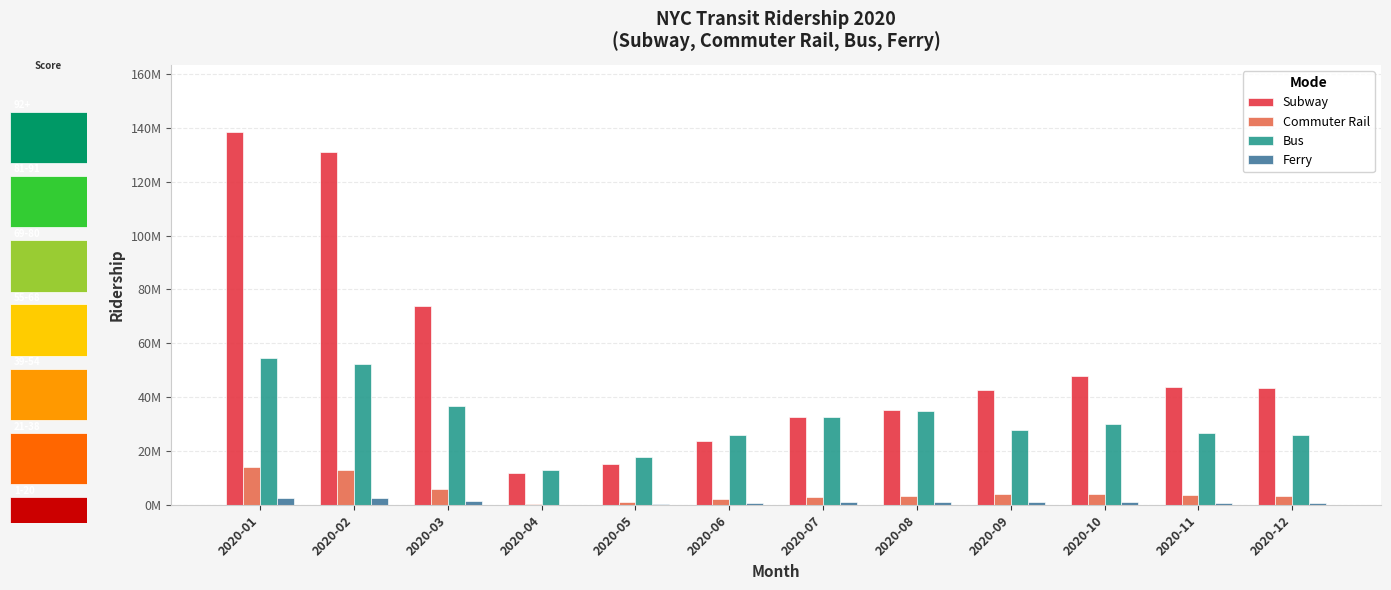

At which category does the chart reach its minimum across all series?

2020-04